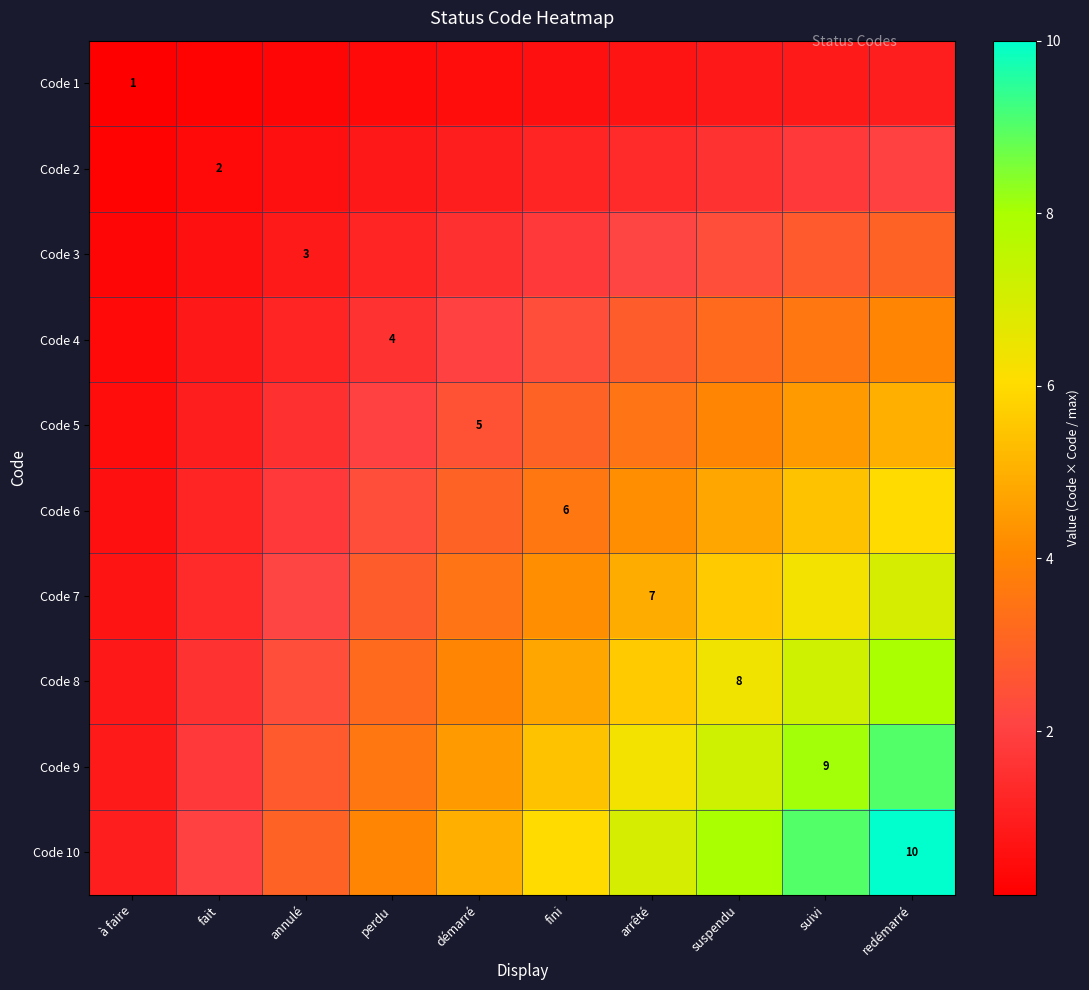

The Code 5 series shows 5.0 at démarré. True or false?

True